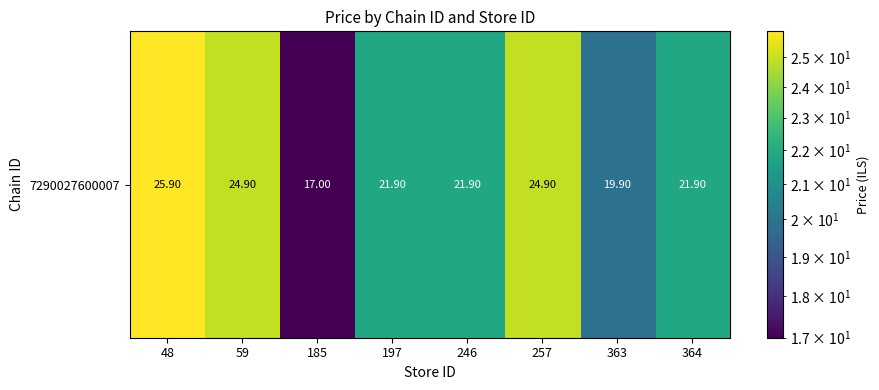

The value at 364 is 32.6. True or false?

False